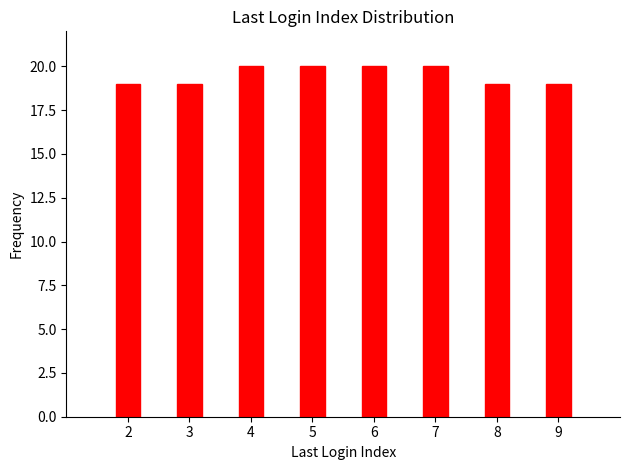

Reading right to left, list all the values displayed in this chart.

19	19	20	20	20	20	19	19